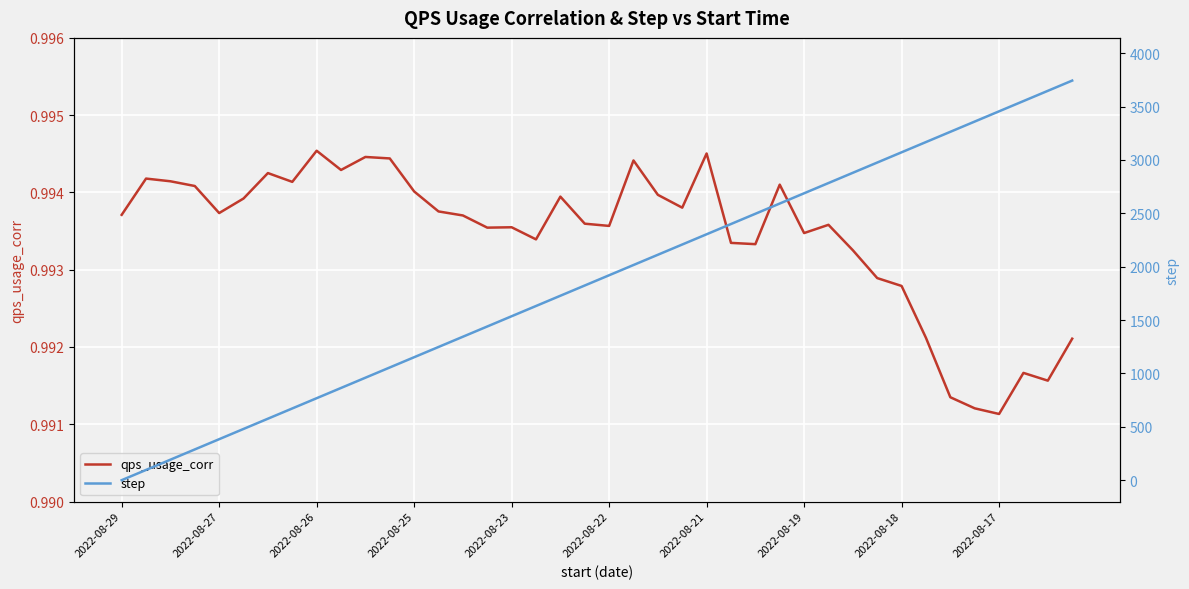

At 23, list the series in order from largest to smallest.

step, qps_usage_corr